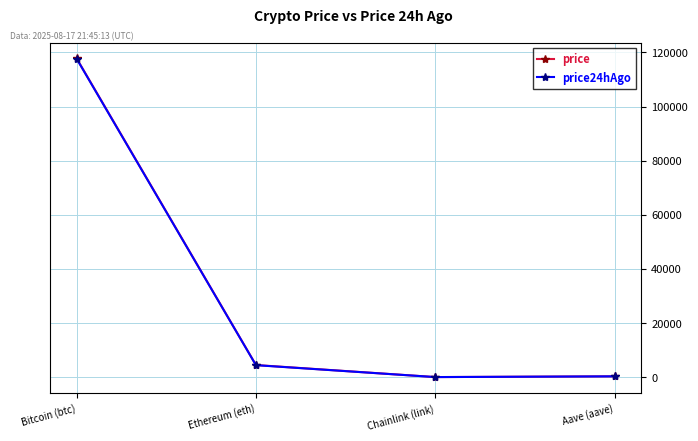

True or false: price24hAgo has a value of 117627.0 at Bitcoin (btc).

True